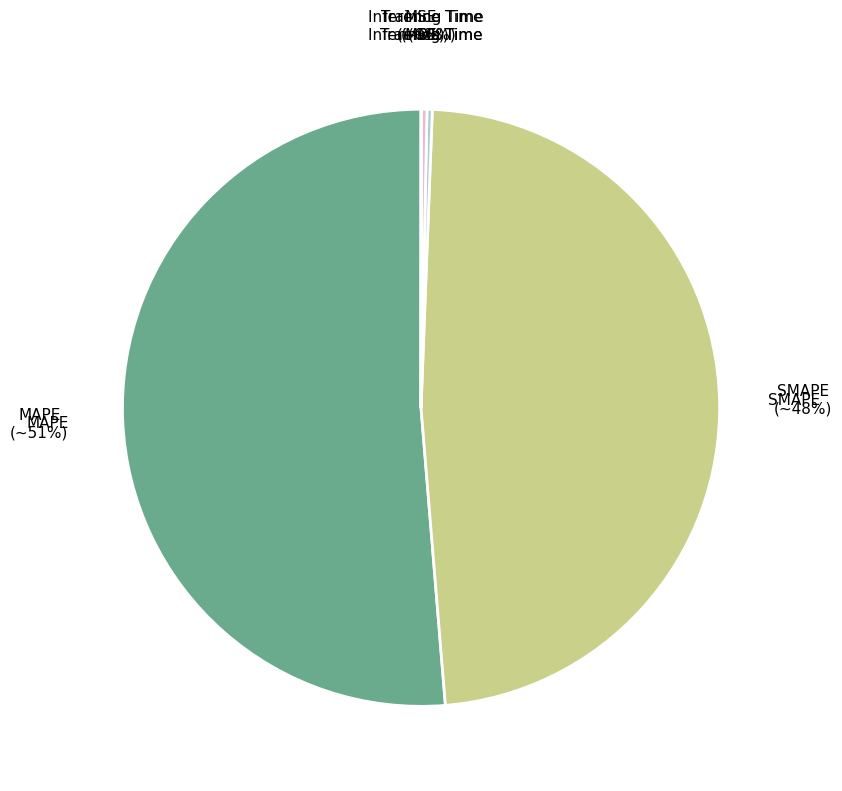

Does any single category account for the majority?

Yes